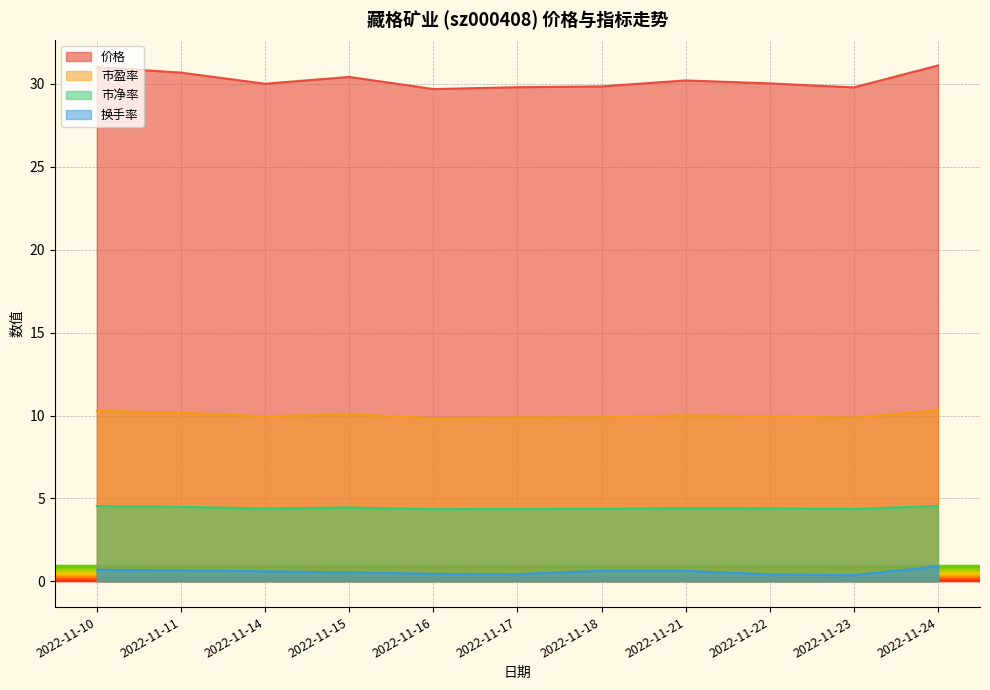

Reading right to left, what are all the values shown in this chart?

价格: 31.1	29.8	30.0	30.2	29.9	29.8	29.7	30.4	30.0	30.7	31.0
市盈率: 10.3	9.9	9.9	10.0	9.9	9.9	9.8	10.1	9.9	10.2	10.3
市净率: 4.5	4.4	4.4	4.4	4.4	4.4	4.3	4.5	4.4	4.5	4.5
换手率: 0.9	0.4	0.4	0.6	0.6	0.4	0.5	0.5	0.6	0.7	0.7